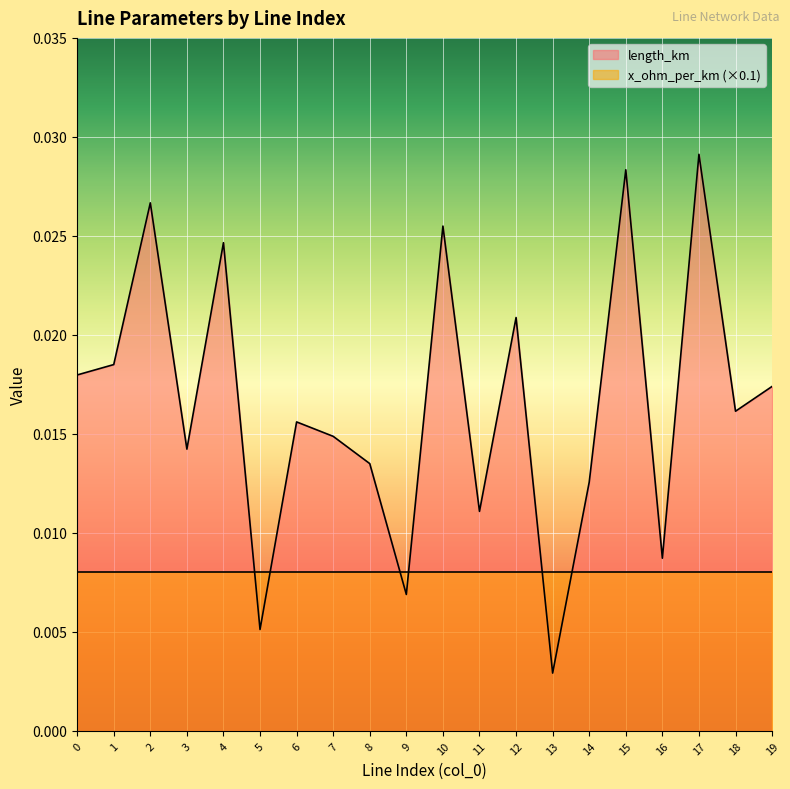

The value at 10 is 0.0. True or false?

True